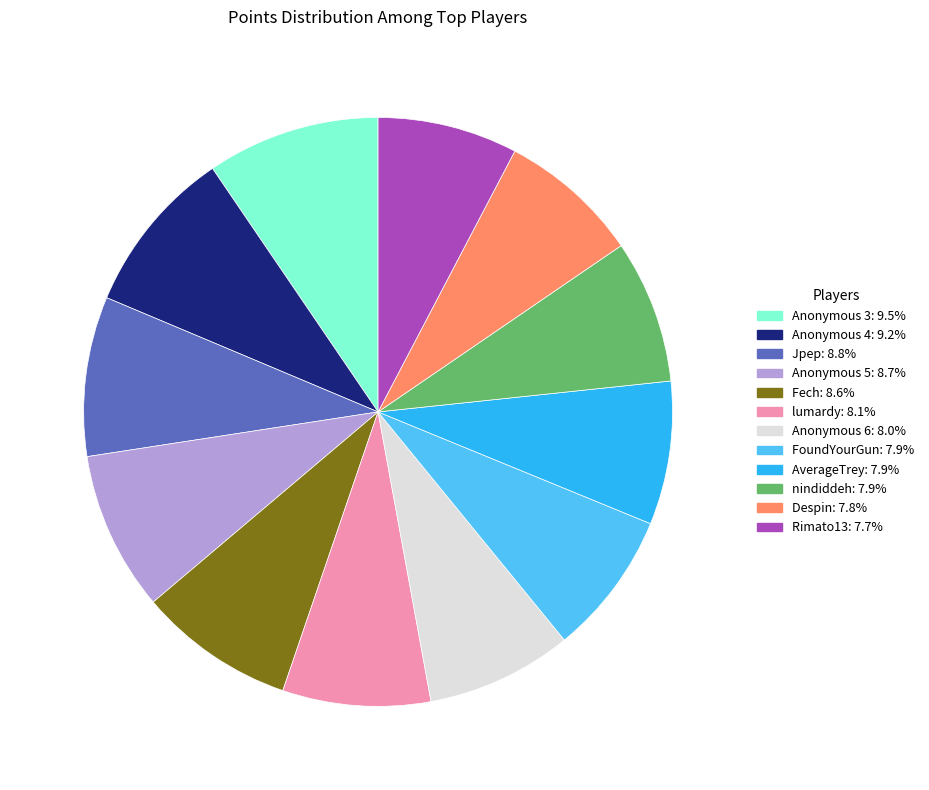

Does nindiddeh account for over 50% of the chart?

No